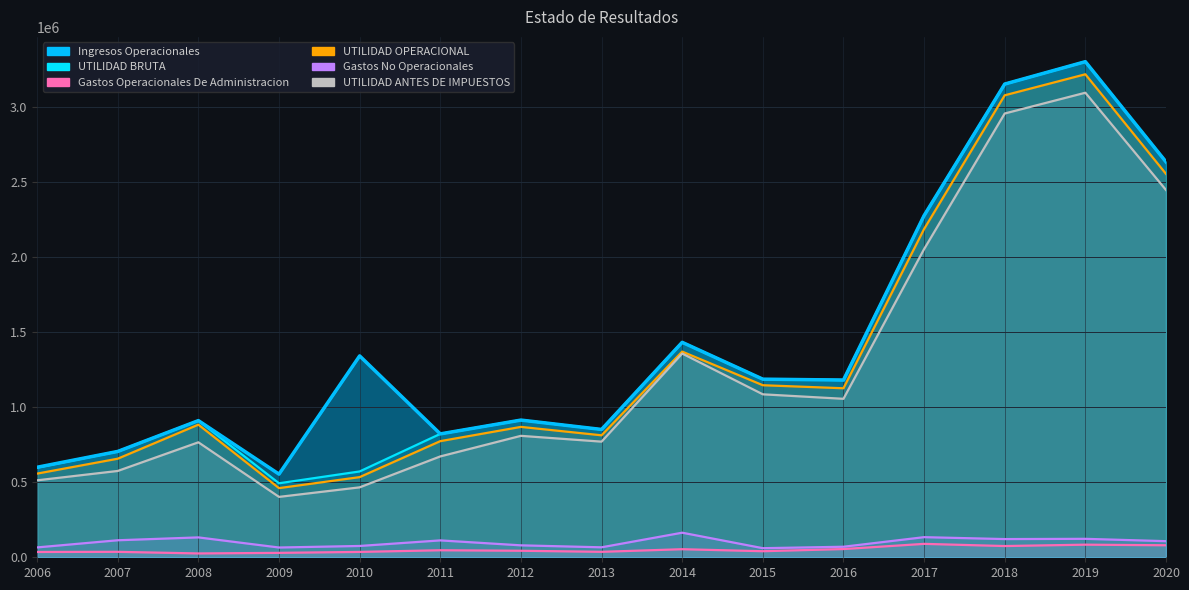

What is the difference between the second highest and second lowest values in the Ingresos Operacionales series?

2551126.7